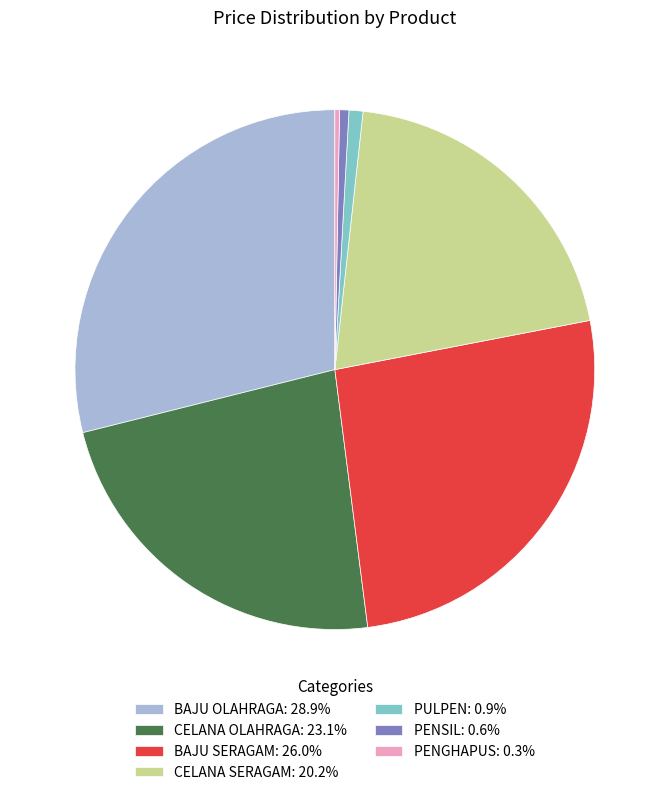

What is the ratio of the value at CELANA SERAGAM: 20.2% to the value at BAJU SERAGAM: 26.0%?

0.8